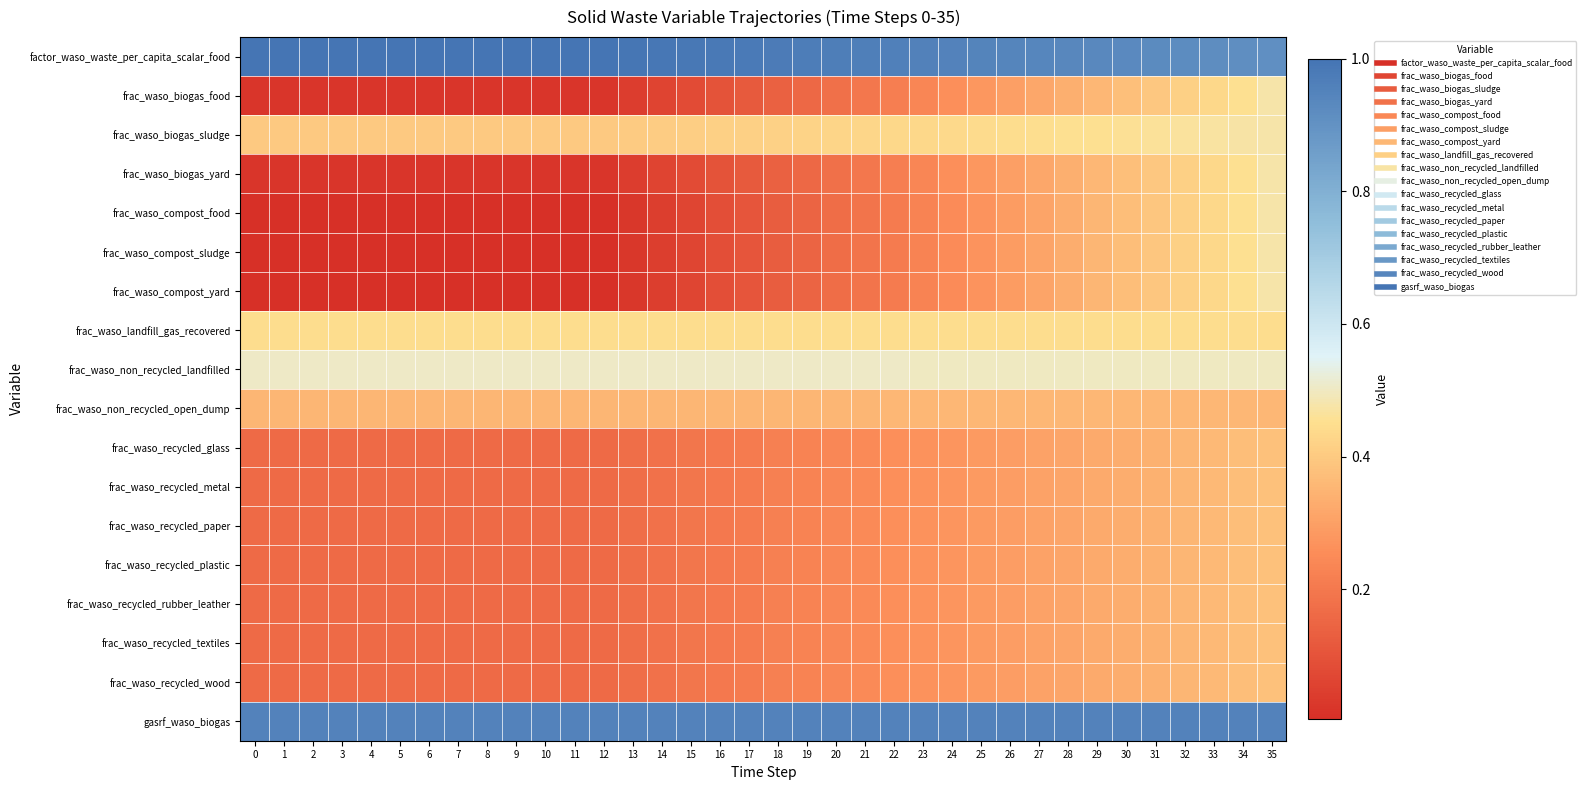

Rank the series by their maximum value, from lowest to highest.

frac_waso_non_recycled_open_dump, frac_waso_recycled_glass, frac_waso_recycled_metal, frac_waso_recycled_paper, frac_waso_recycled_plastic, frac_waso_recycled_rubber_leather, frac_waso_recycled_textiles, frac_waso_recycled_wood, frac_waso_landfill_gas_recovered, frac_waso_biogas_food, frac_waso_biogas_sludge, frac_waso_biogas_yard, frac_waso_compost_food, frac_waso_compost_sludge, frac_waso_compost_yard, frac_waso_non_recycled_landfilled, gasrf_waso_biogas, factor_waso_waste_per_capita_scalar_food